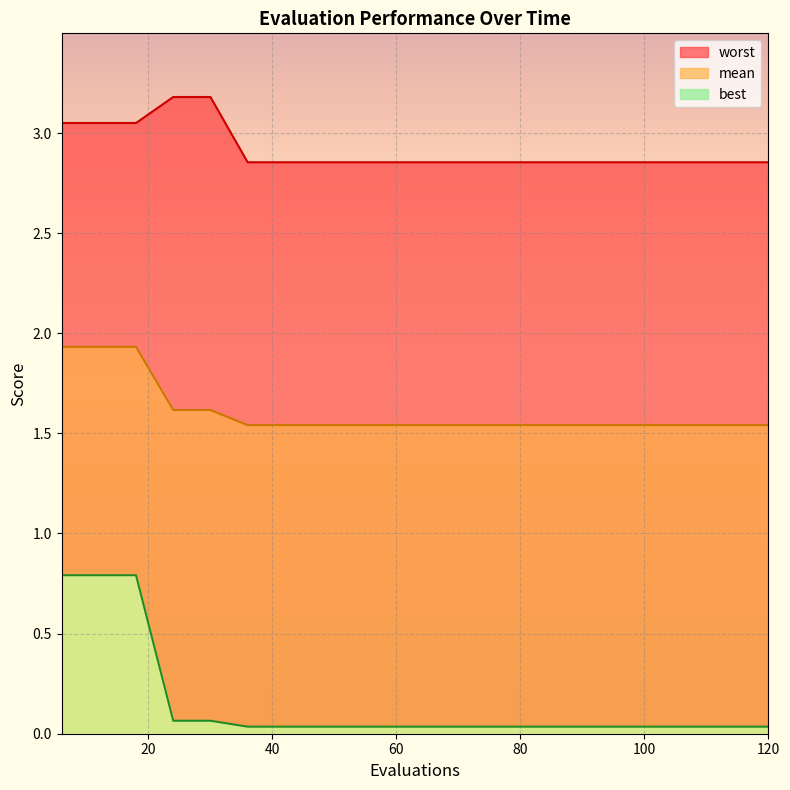

What is the difference between the second highest and second lowest values in the mean_line series?

0.4